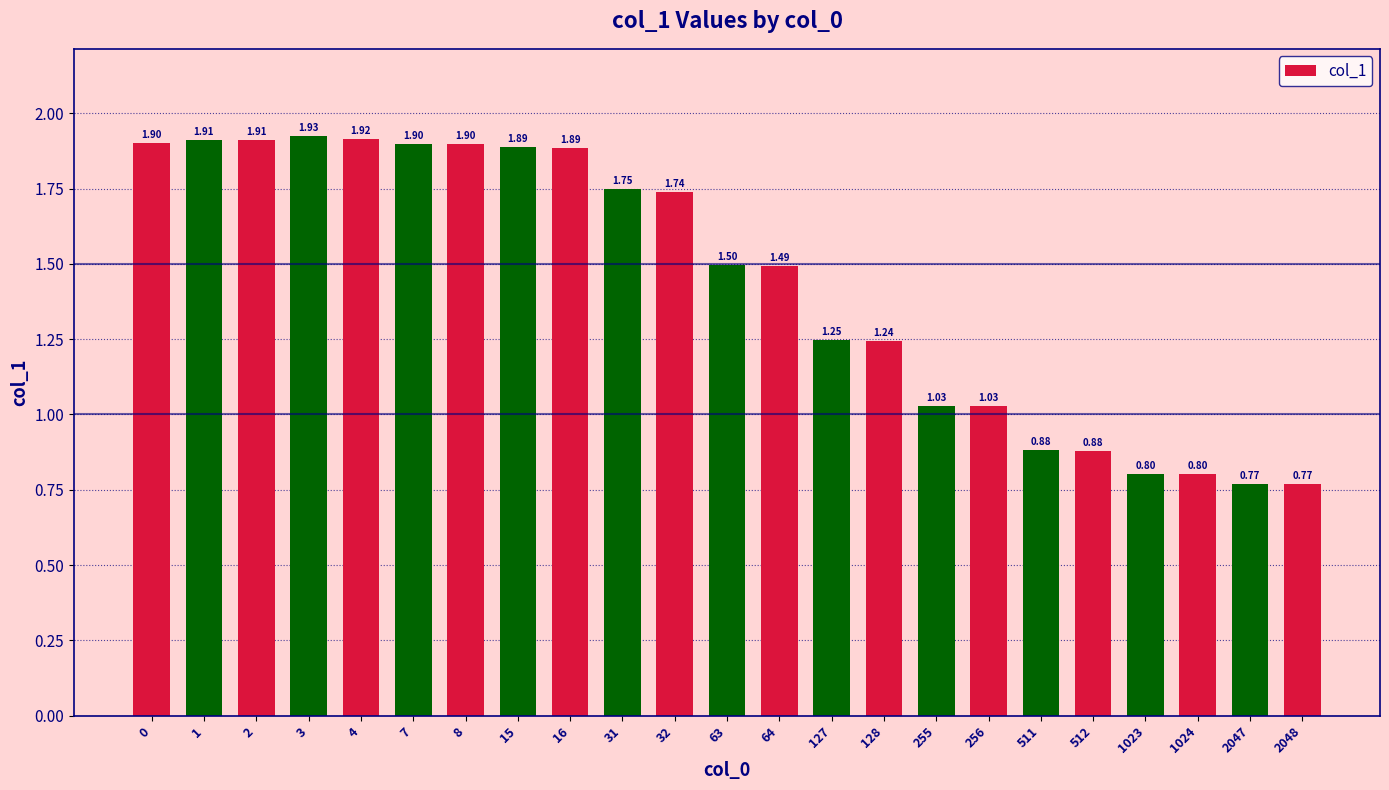

At which category does the chart reach its minimum across all series?

2048